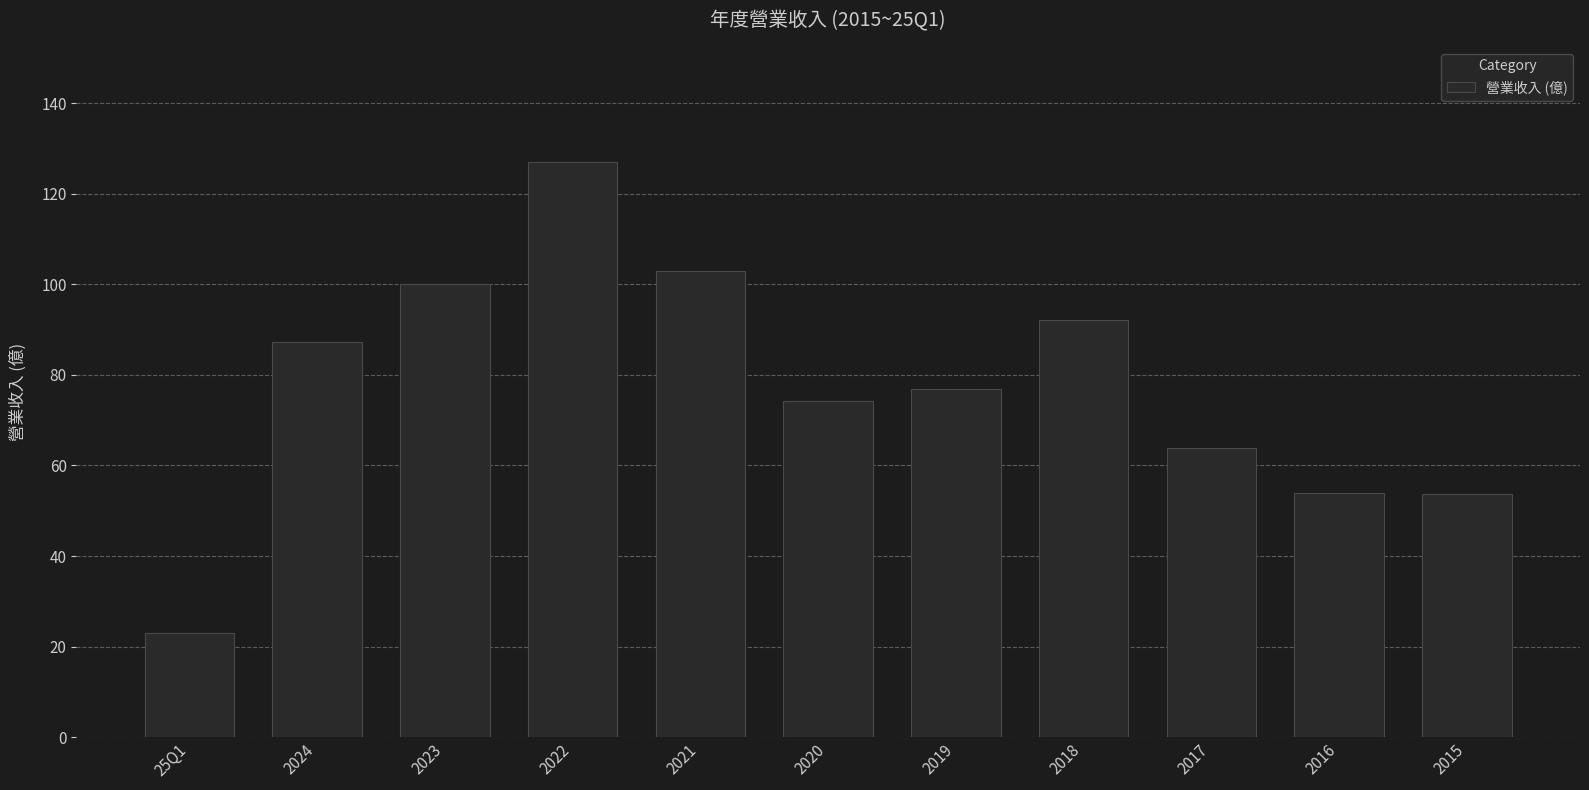

What is the approximate value at 2022?

127.0